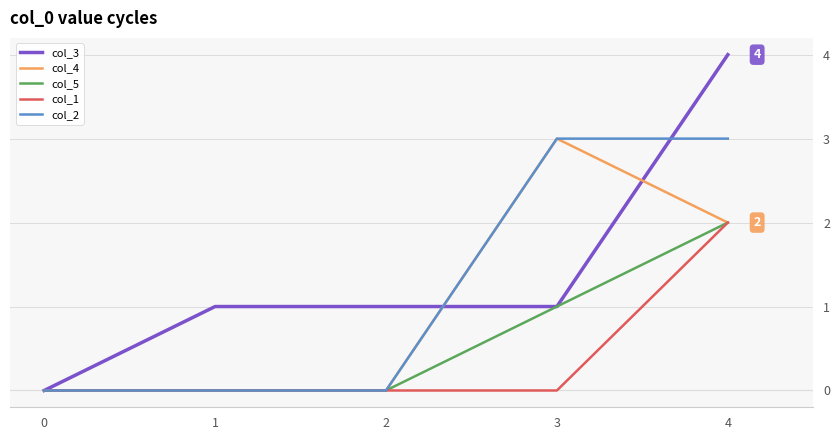

Which series has the widest spread of values?

col_3